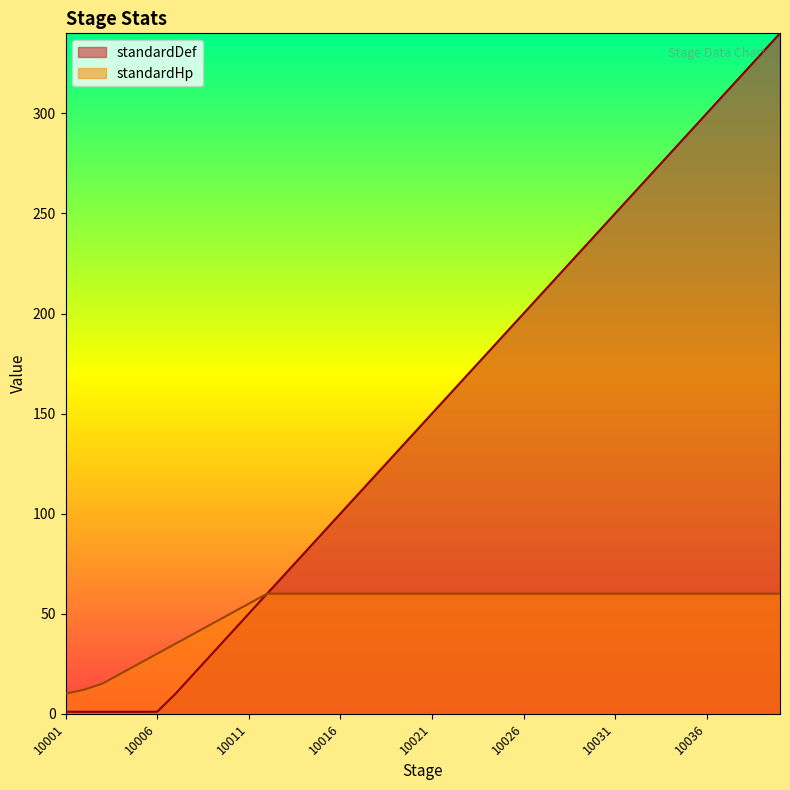

Which label corresponds to the largest value in the chart?

10040